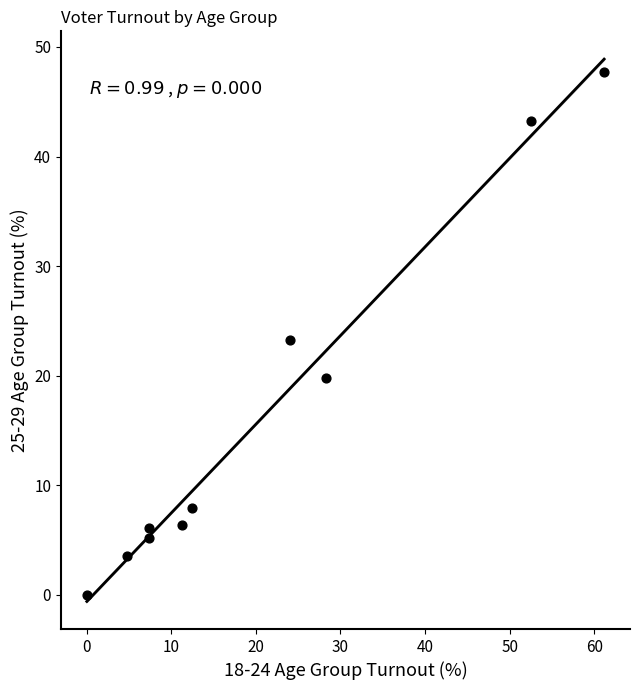

What is the average Y value?

16.3